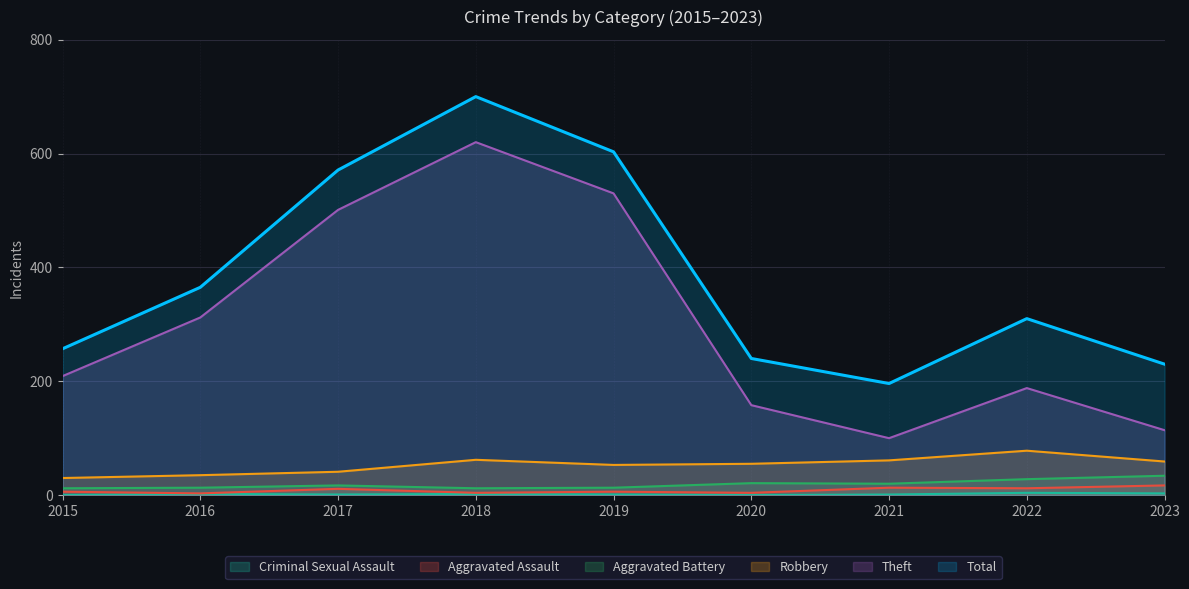

How many categories are shown in the chart?

9